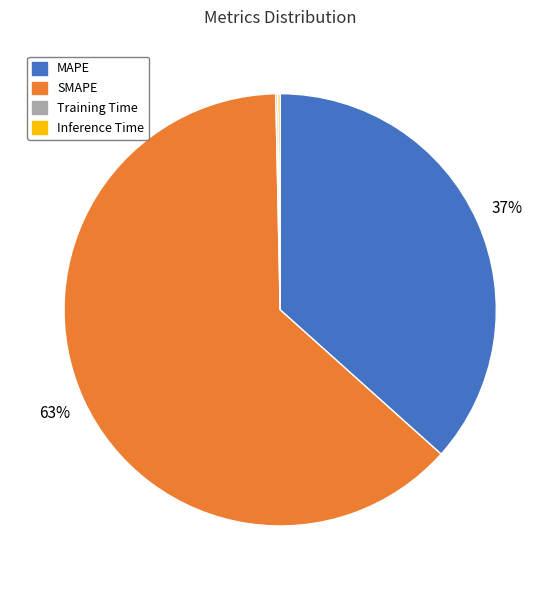

Which slice is the largest?

SMAPE